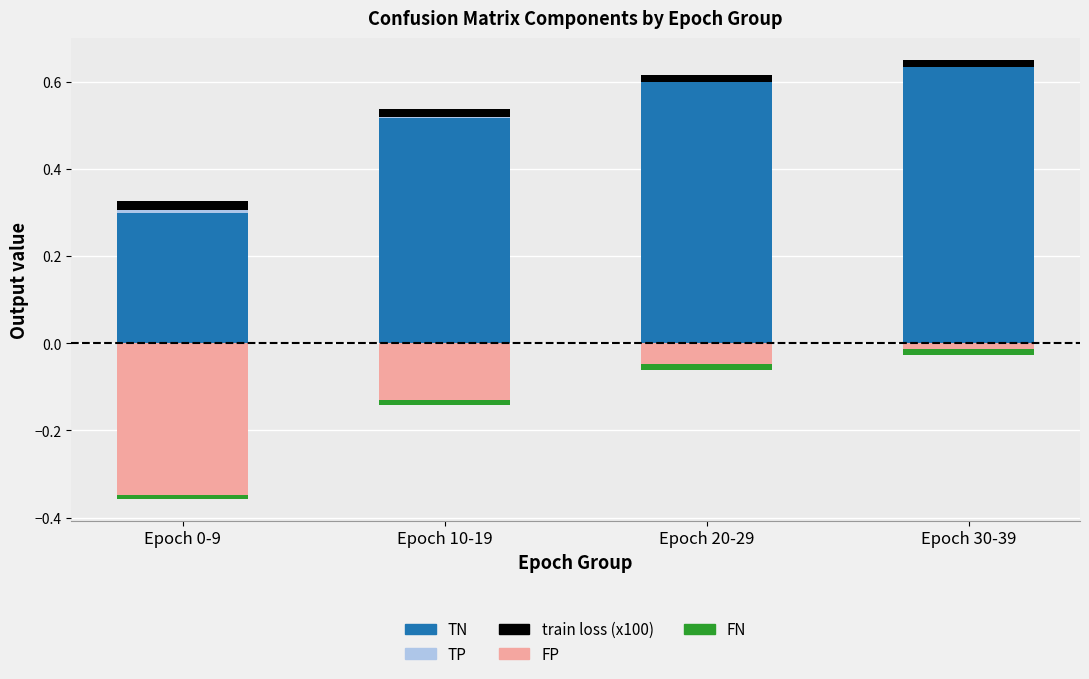

True or false: train loss (x100) has a value of 0.0 at Epoch 30-39.

True